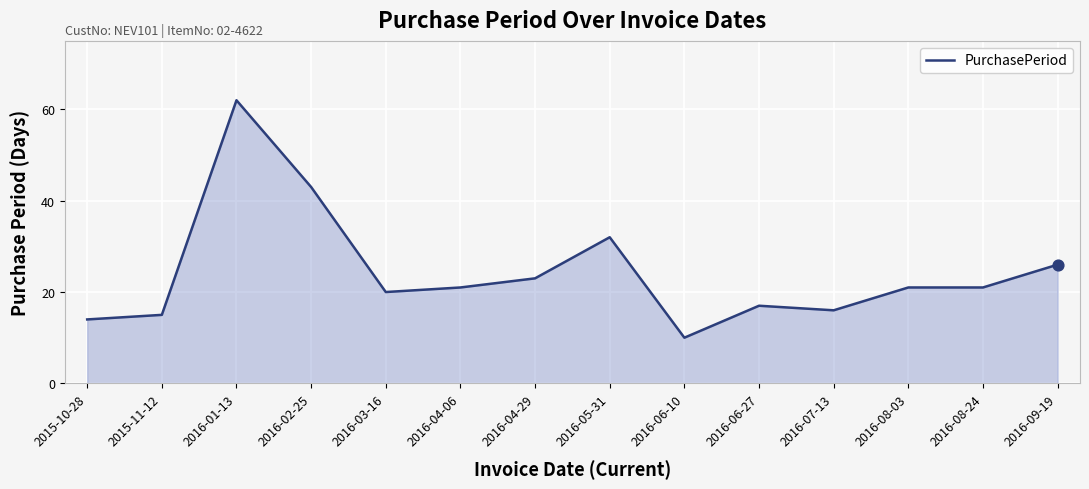

What is the change in value from 2016-02-25 to 2016-06-10?

-33